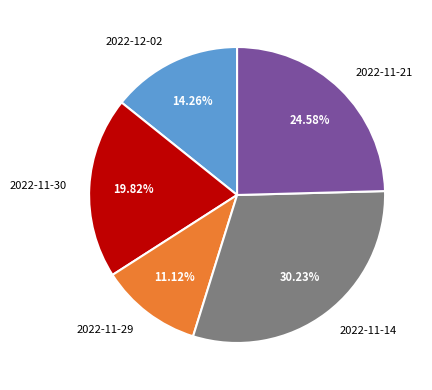

What is the ratio of the value at 2022-11-14 to the value at 2022-12-02?

2.1